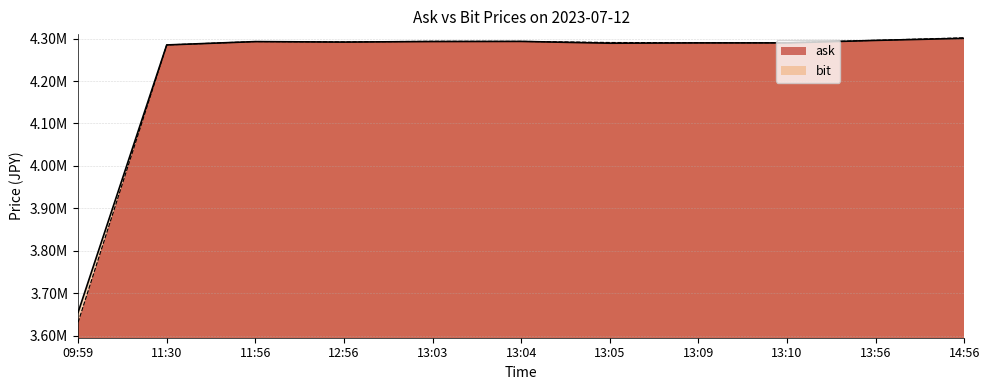

How many categories are shown in the chart?

11